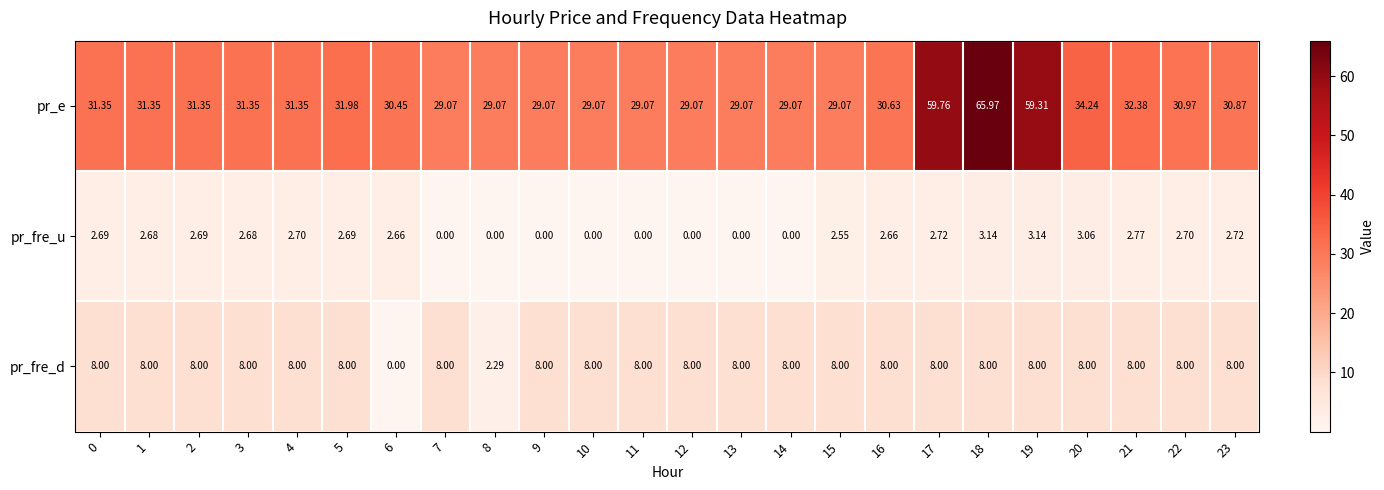

Which series has the widest spread of values?

pr_e